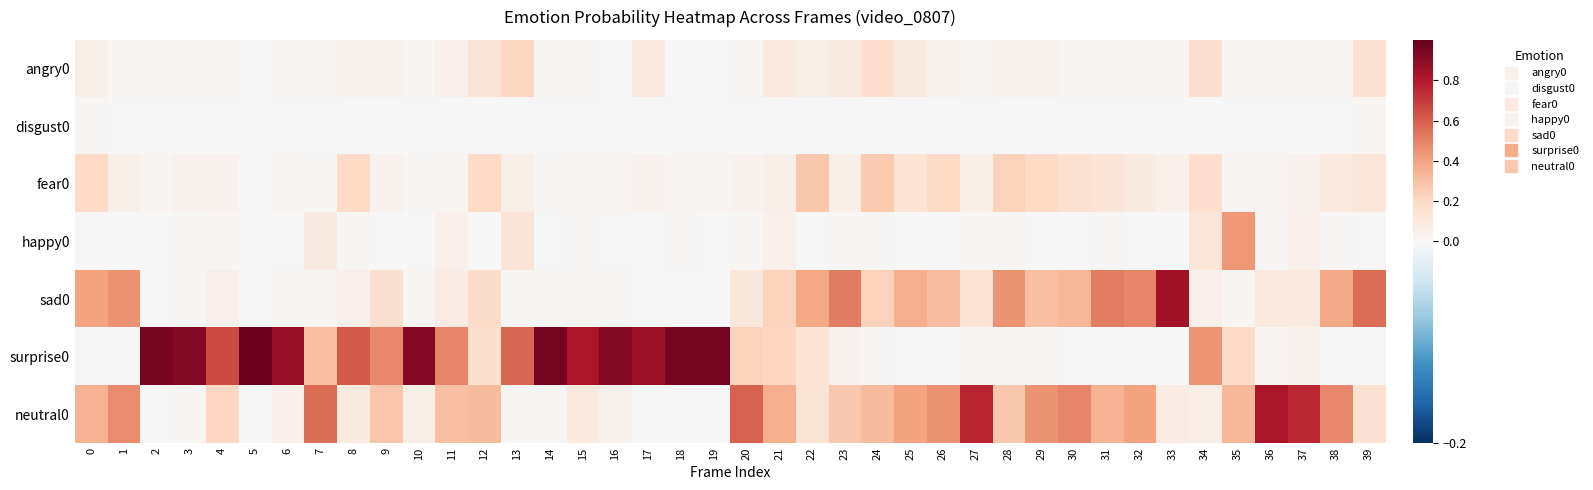

Count the number of data series in this chart.

7